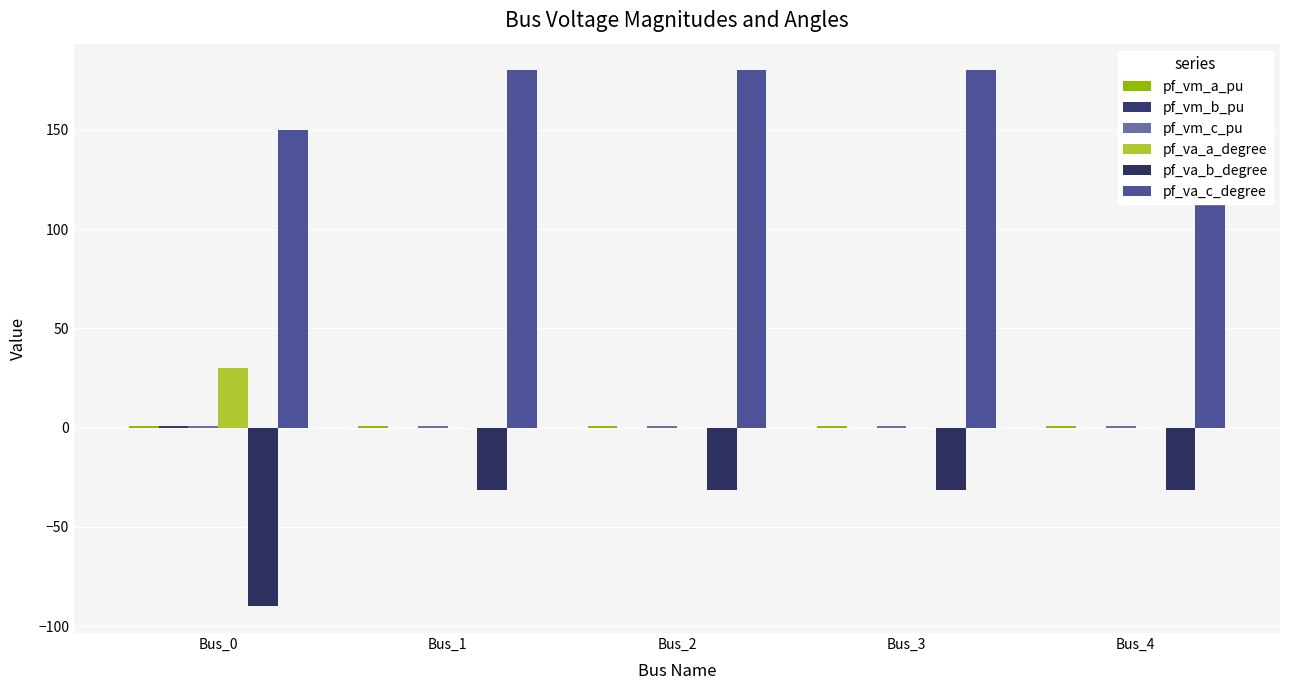

How many series are shown in this chart?

6